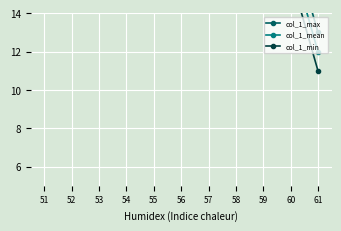

True or false: col_1_mean and col_1_max cross at least once.

False